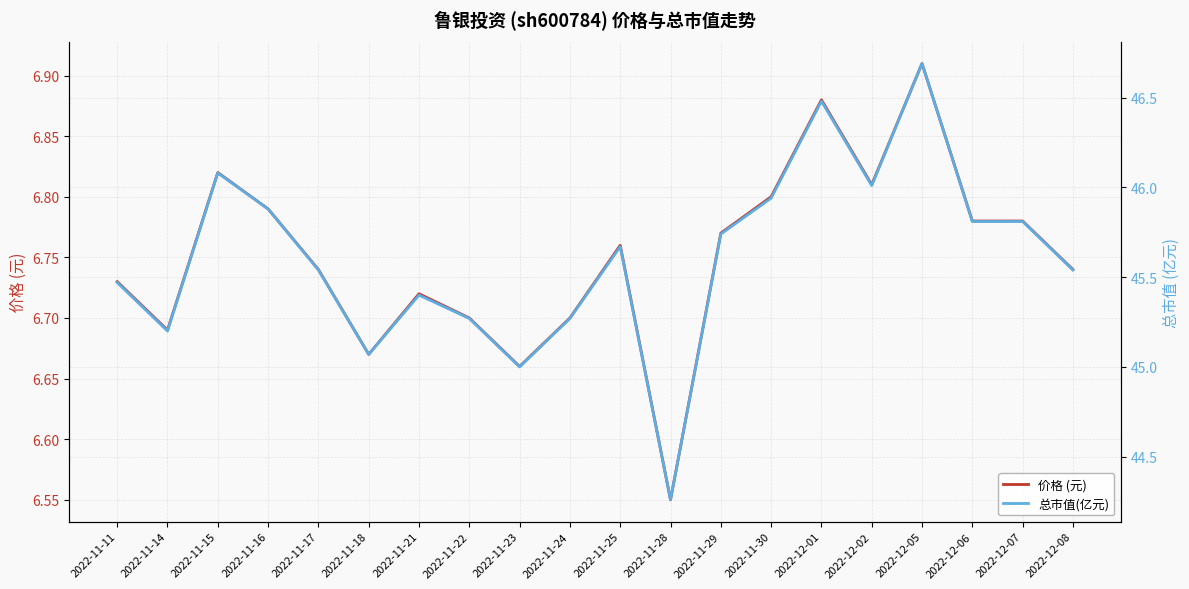

At how many categories does at least one series exceed 24?

20